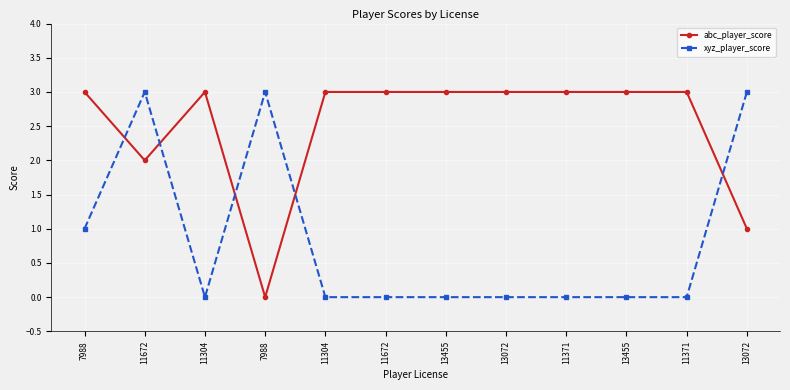

How many lines are shown in the chart?

2